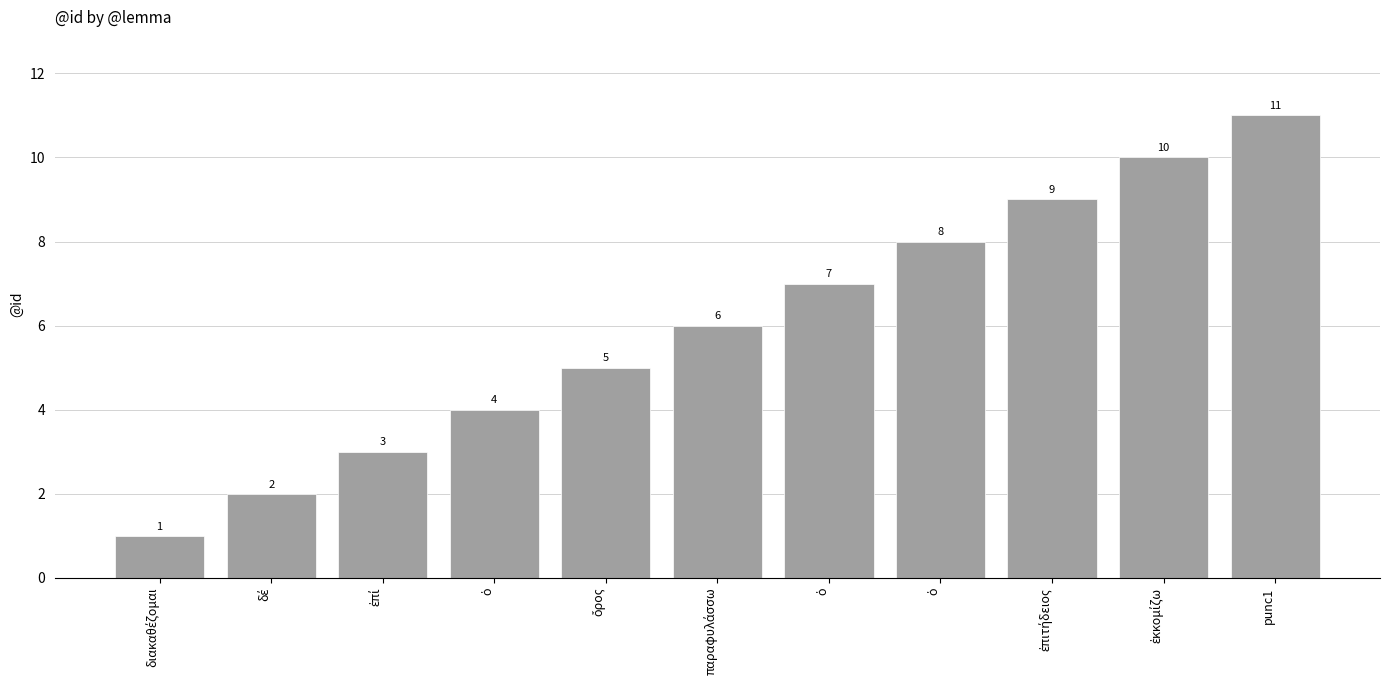

Reading right to left, what are all the values shown in this chart?

punc1=11	ἐκκομίζω=10	ἐπιτήδειος=9	ὁ=8	ὁ=7	παραφυλάσσω=6	ὄρος=5	ὁ=4	ἐπί=3	δέ=2	διακαθέζομαι=1